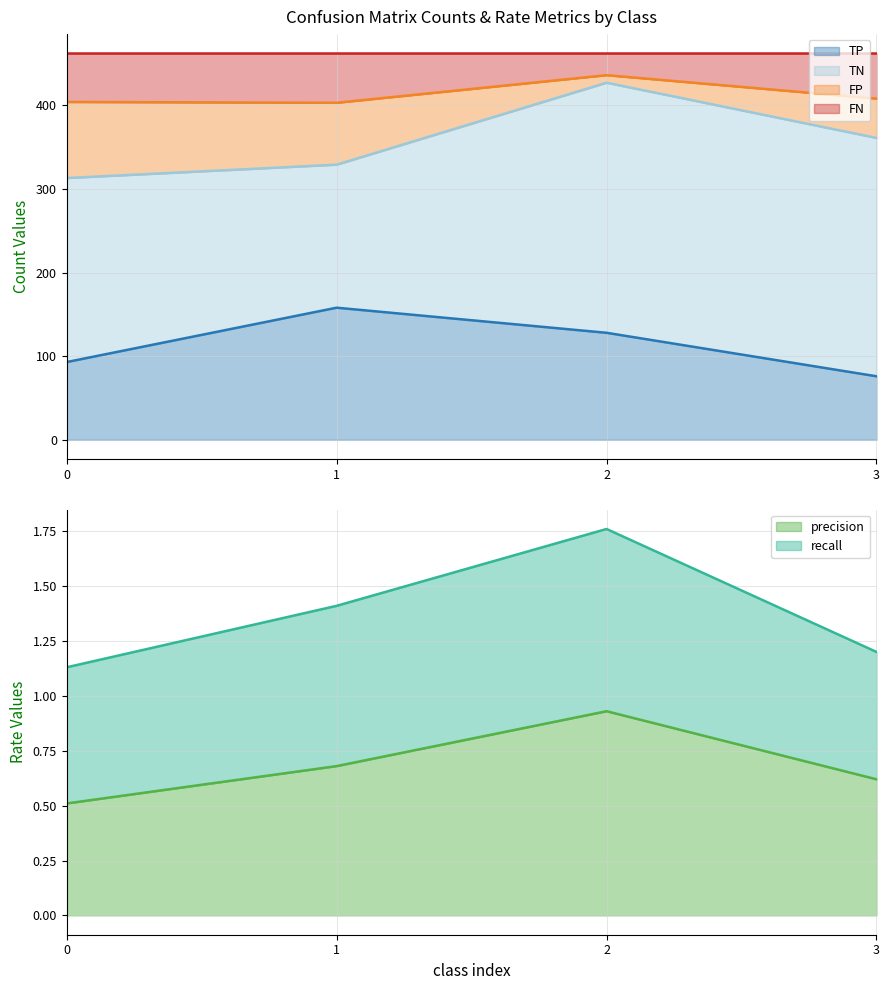

The TP series shows 128.0 at 2. True or false?

True